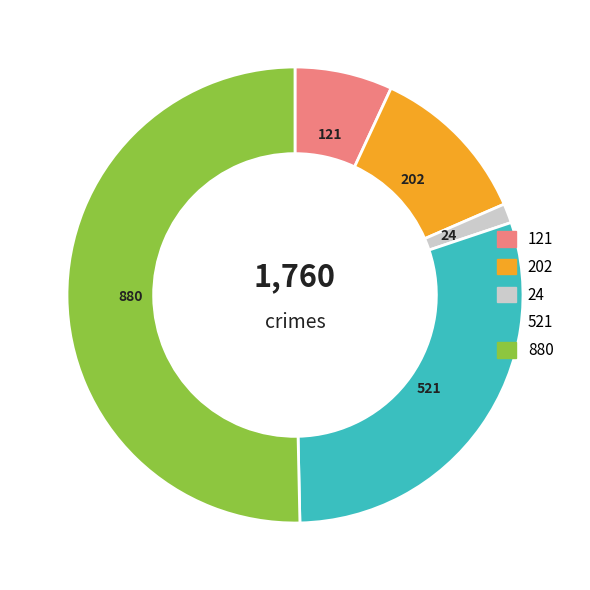

Count the number of slices in the pie.

5